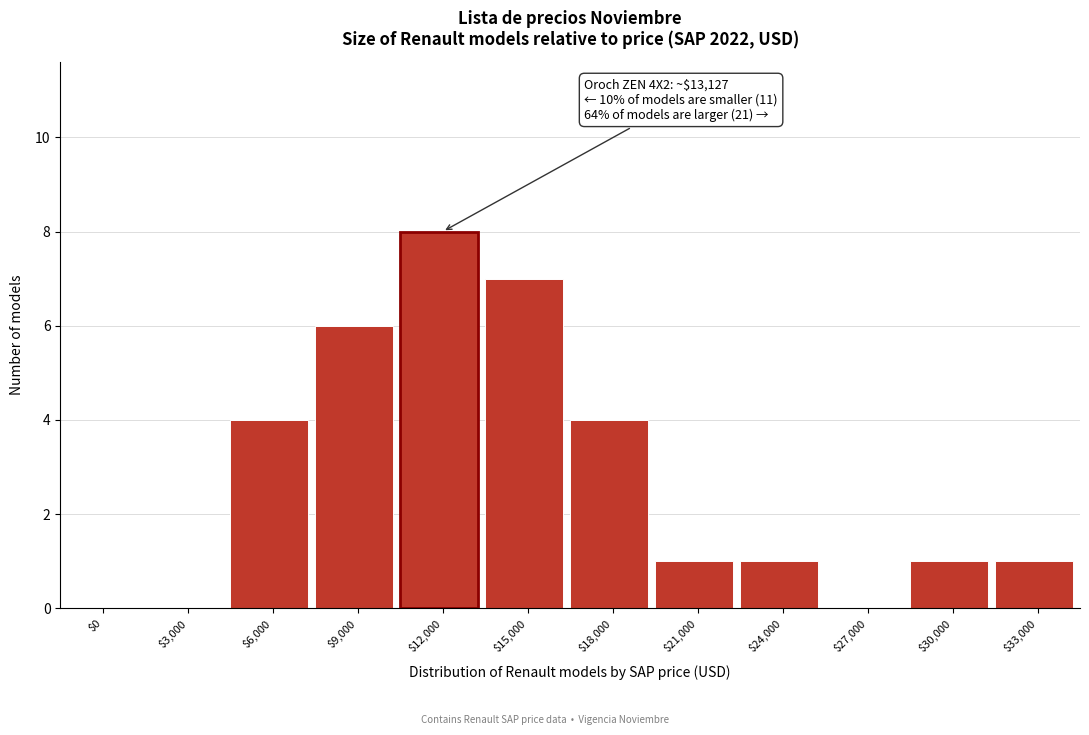

Is it true that the value at $24,000 is 1?

True